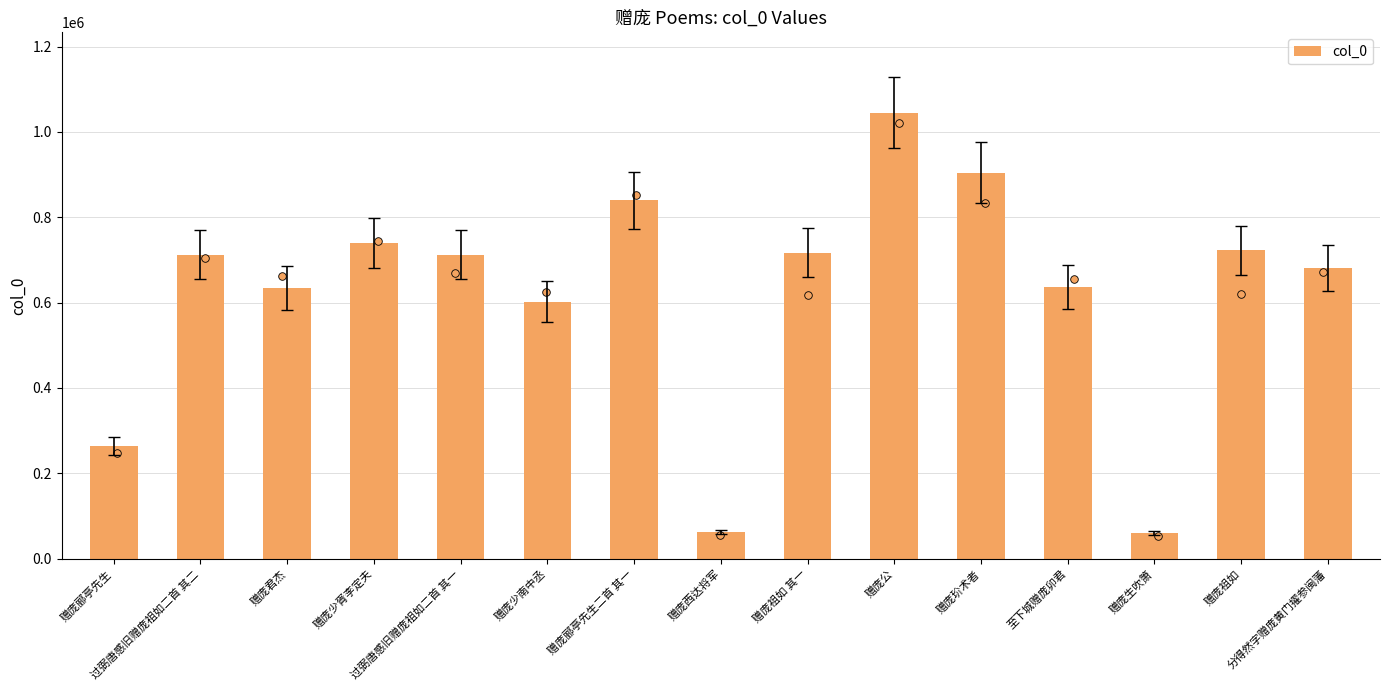

Approximately how many times larger is the value at 分得然字赠庞黄门擢参闽藩 compared to 过弼唐感旧赠庞祖如二首 其二?

1.0